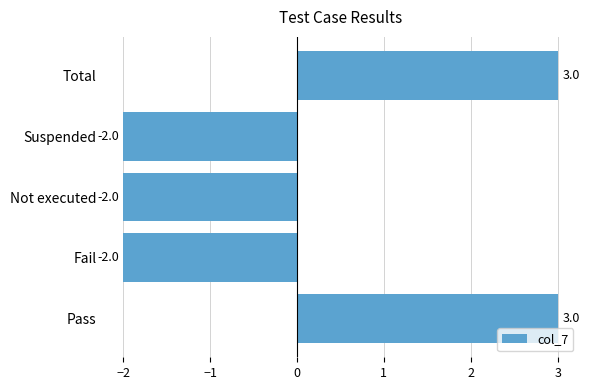

Count the number of data series in this chart.

1